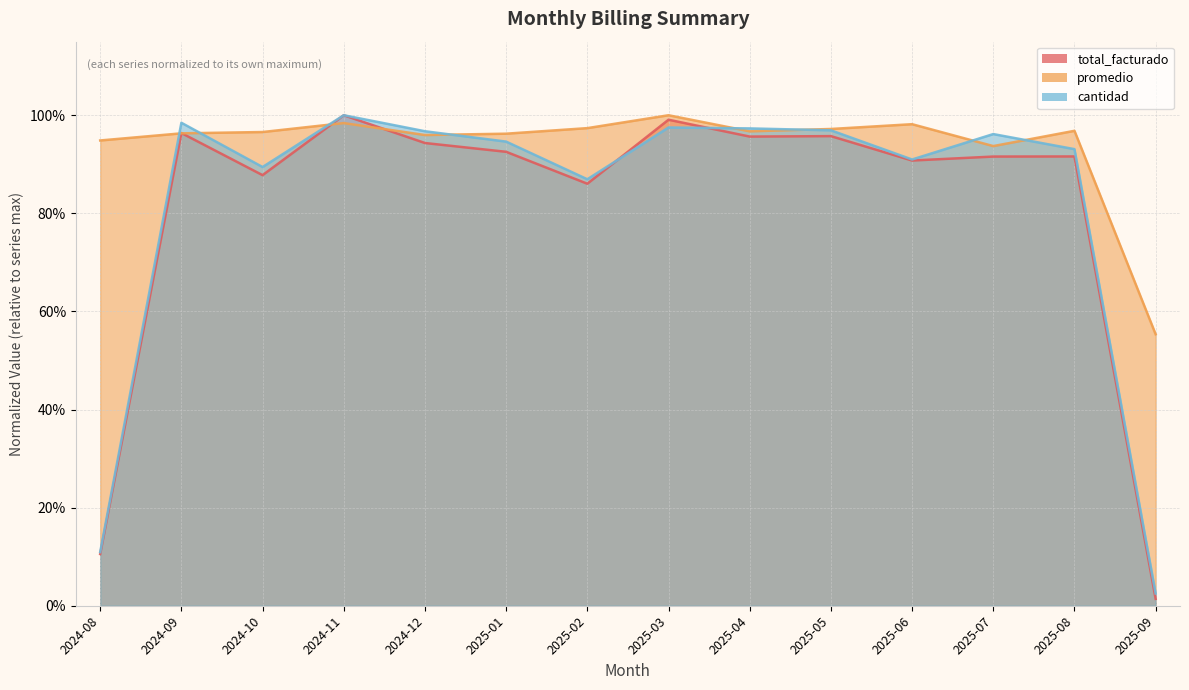

Is it true that promedio equals 0.3 at 2025-01?

False